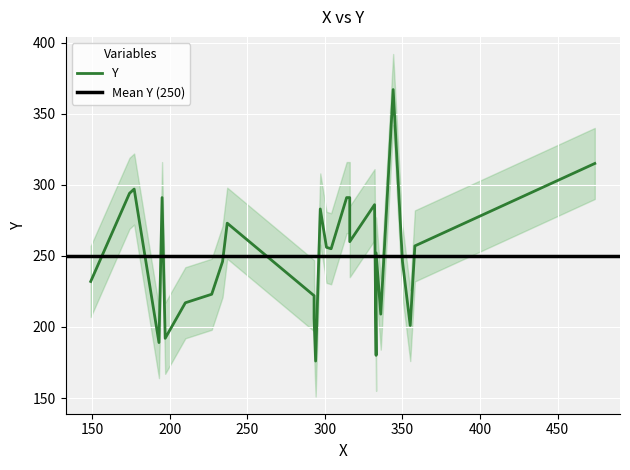

Is it true that the value at 350 is 246?

True